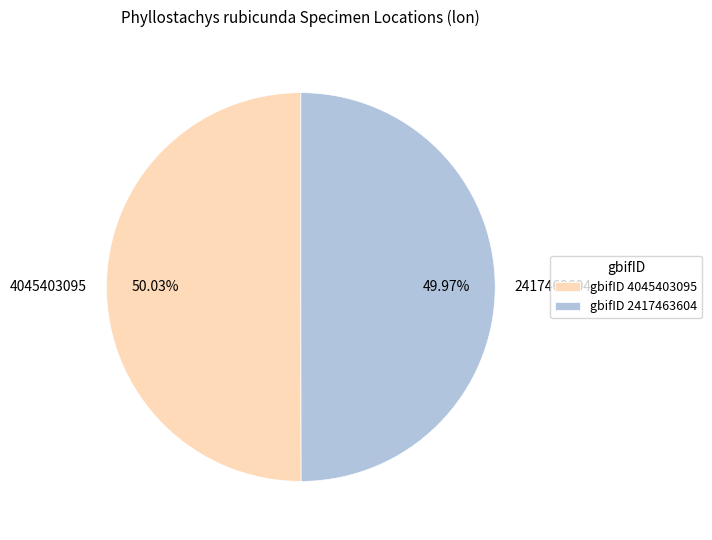

The 2417463604 slice represents 50% of the pie. True or false?

True